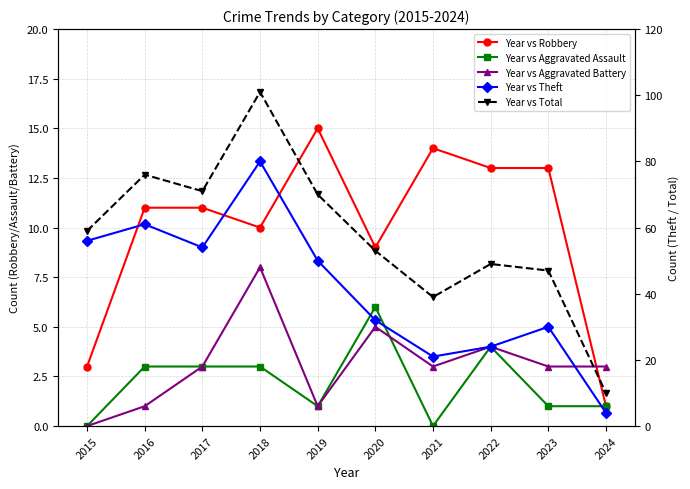

At which label is Year vs Total closest to 55?

2020